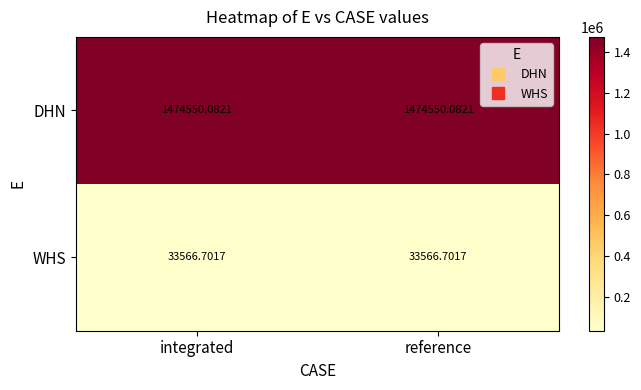

Is the value of WHS at reference greater than the value of DHN at integrated?

No